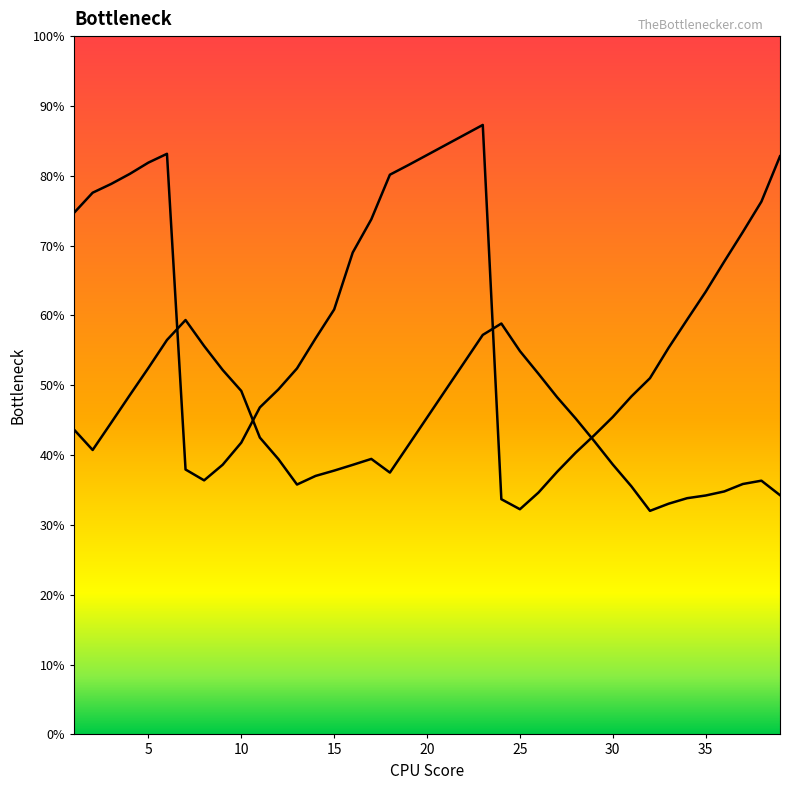

Is it true that col_2 line equals 84.4 at 37?

False